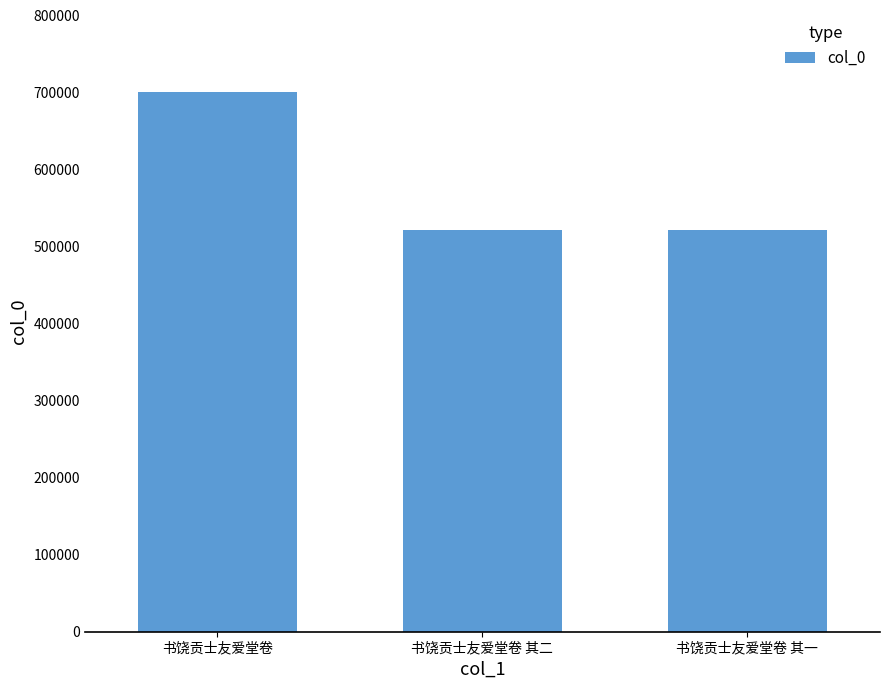

What is the label of the 3rd bar from the right?

书饶贡士友爱堂卷